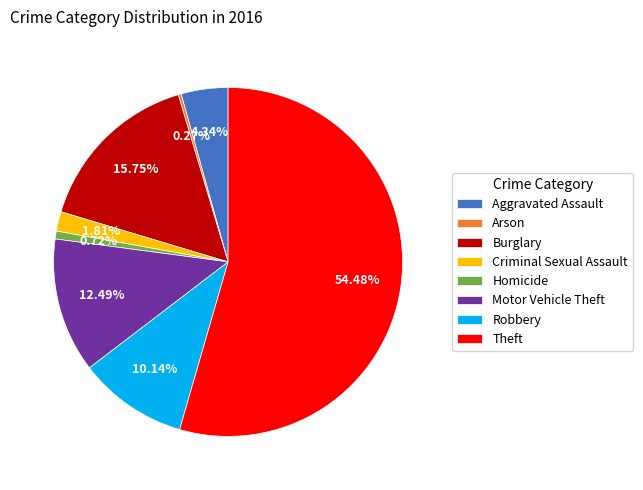

Between Aggravated Assault and Theft, which is larger?

Theft